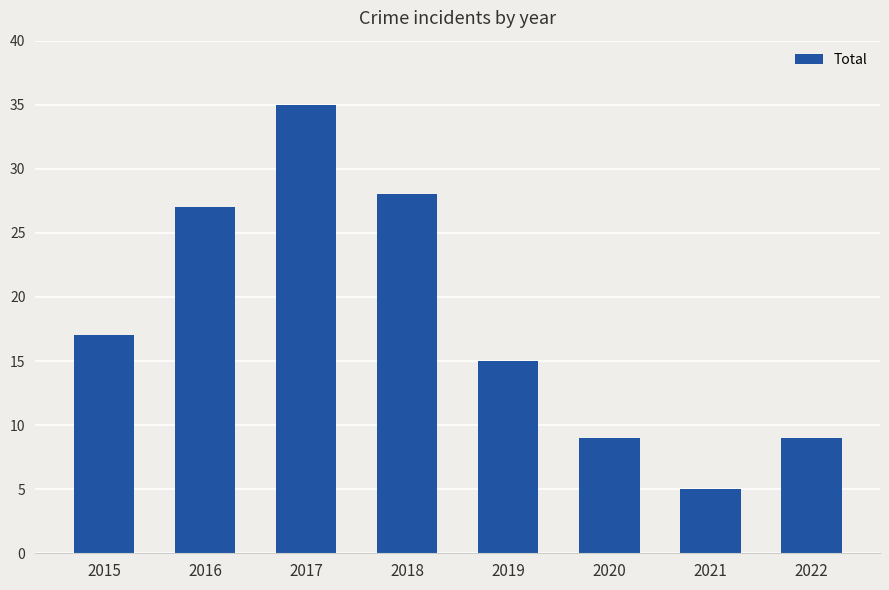

The chart shows a value of 5 at 2021. True or false?

True